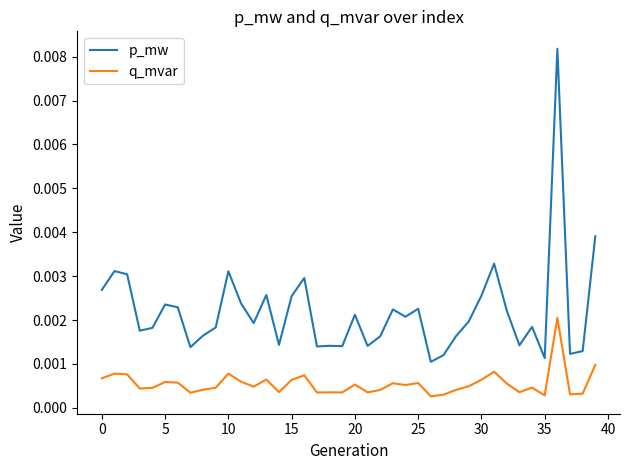

Which series has the widest spread of values?

p_mw